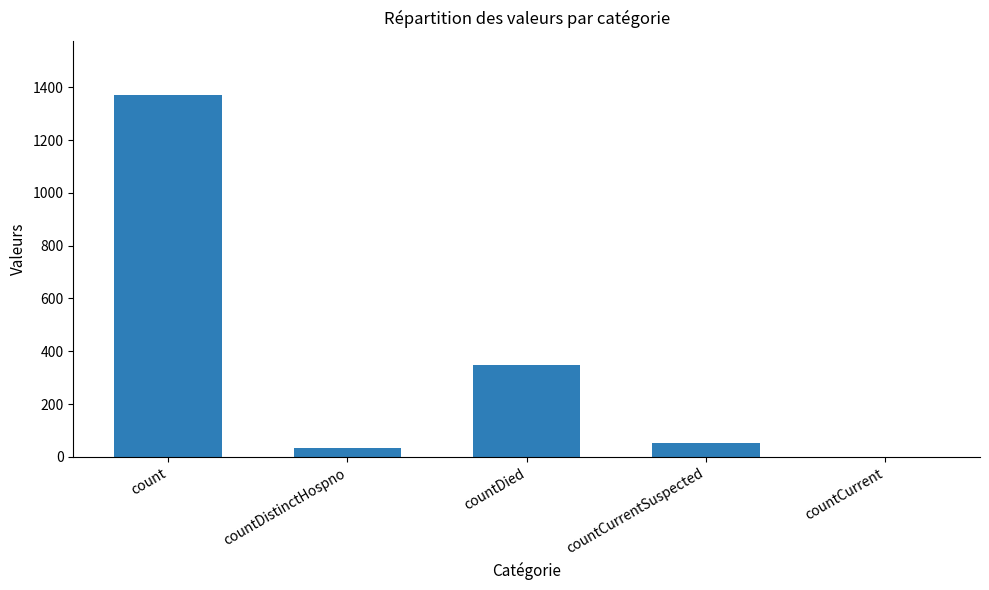

Between count and countDied, which is larger?

count